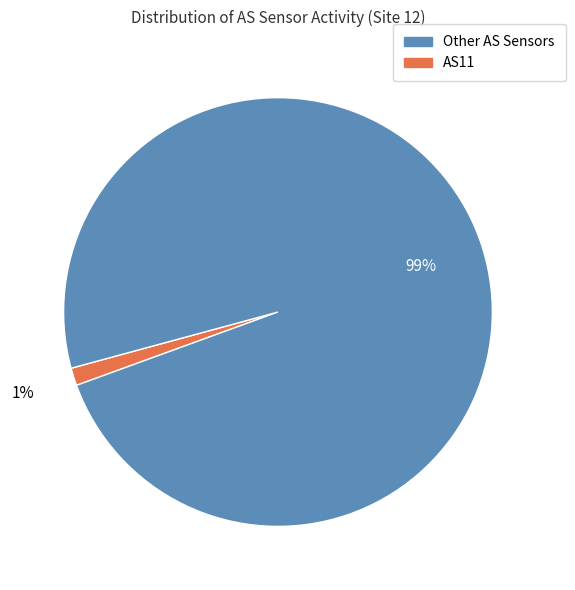

Is there a majority slice in this chart?

Yes